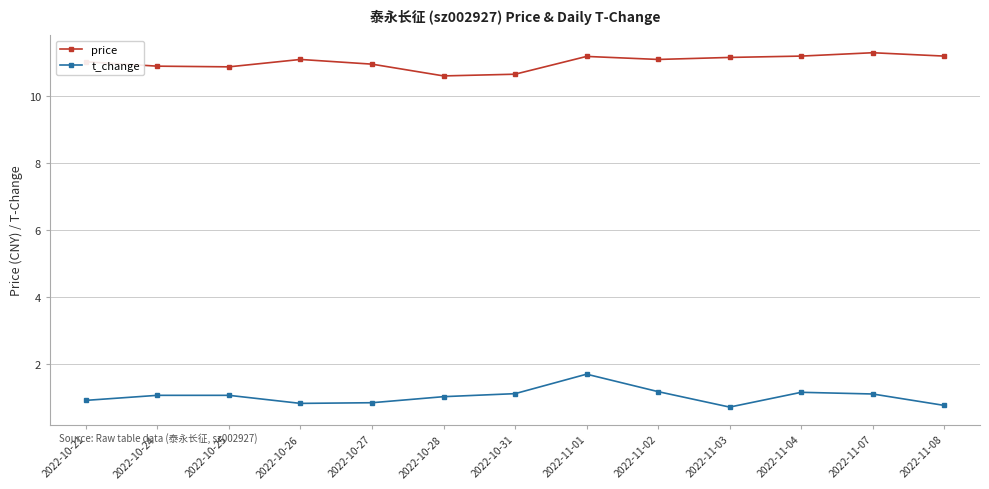

True or false: t_change has a value of 0.9 at 2022-10-21.

True